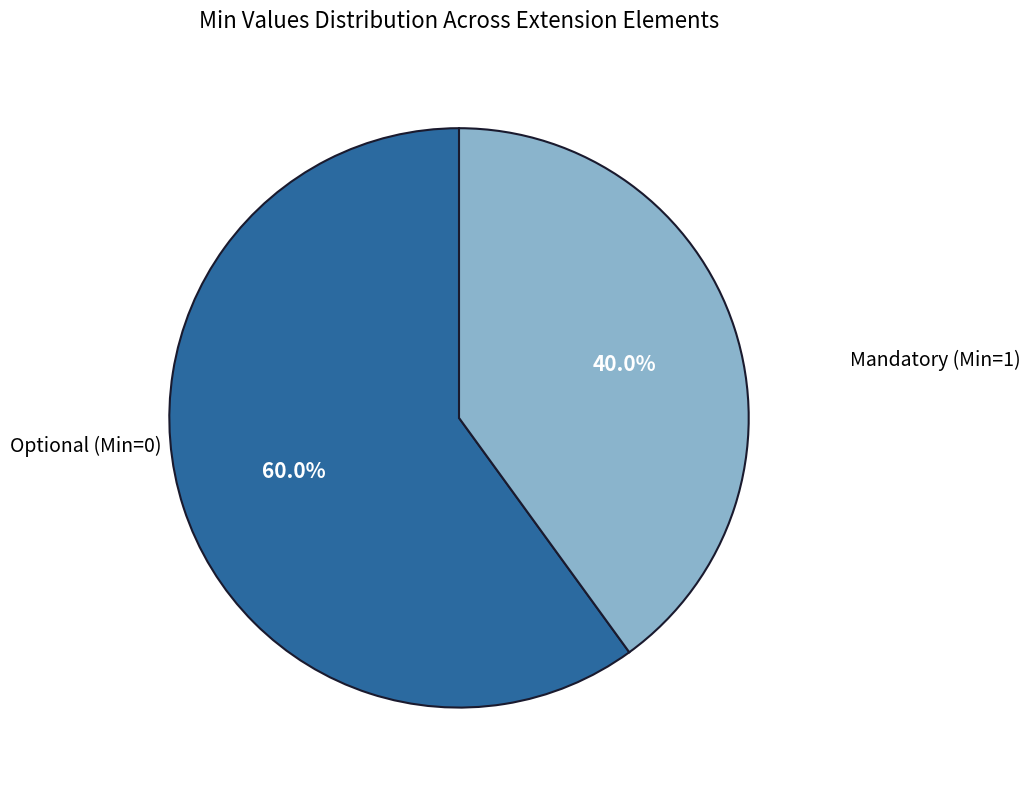

Does any single category account for the majority?

Yes